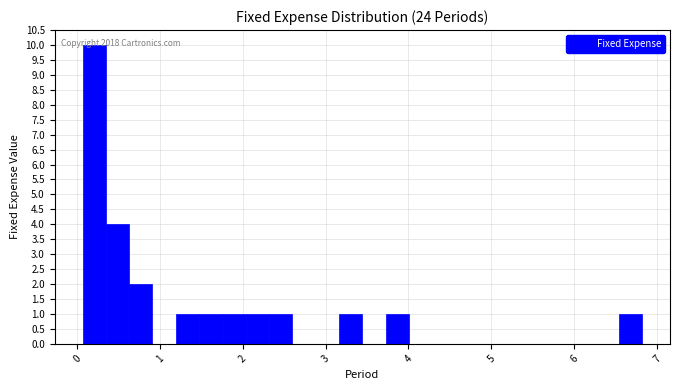

Around what value on the x-axis is the tallest bar? Give the approximate position of its centre, as read against the axis.

0.2